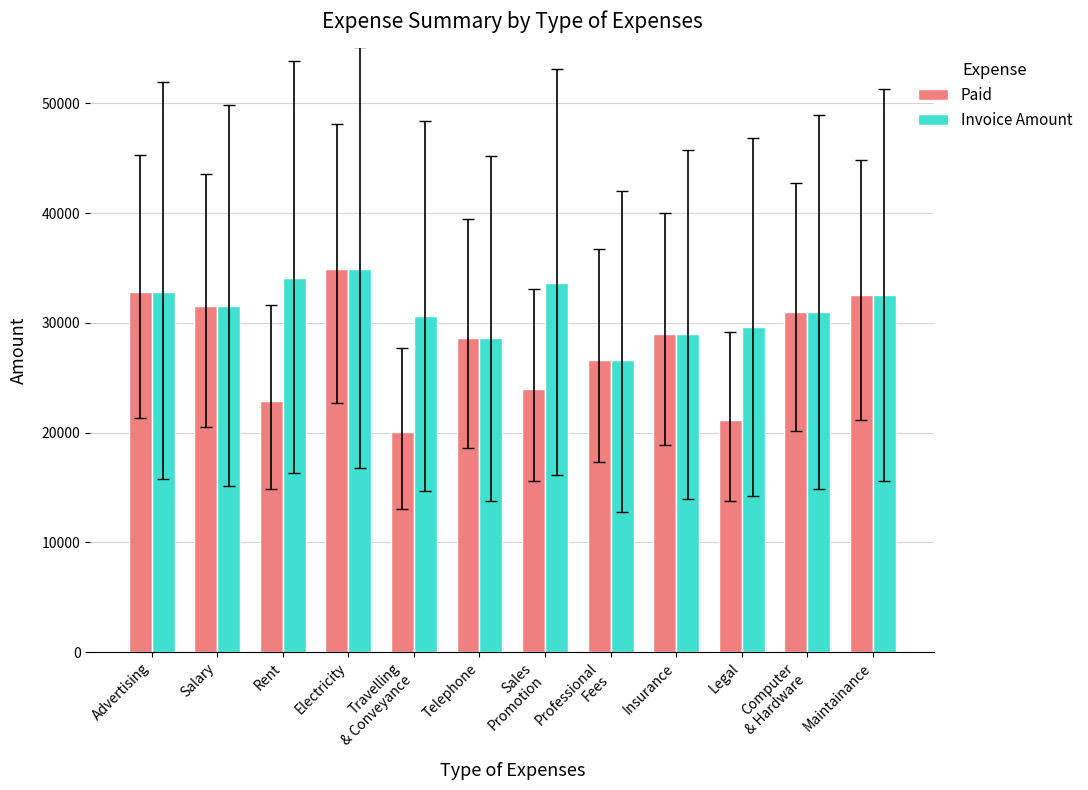

What are all the series names shown in the legend?

Paid, Invoice Amount